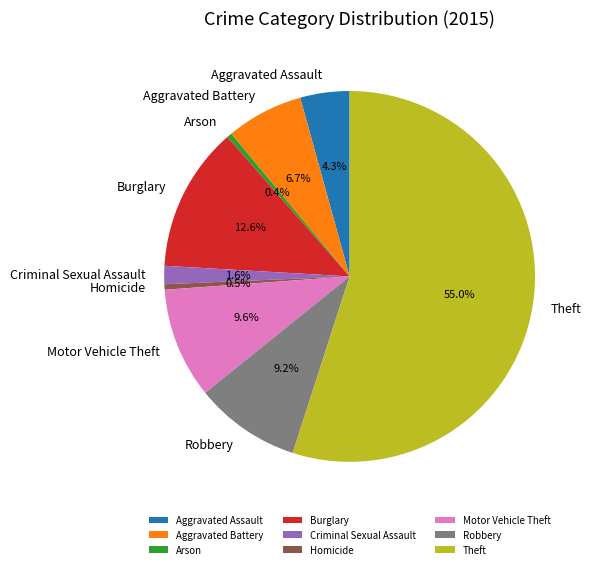

How many slices are in this pie chart?

9